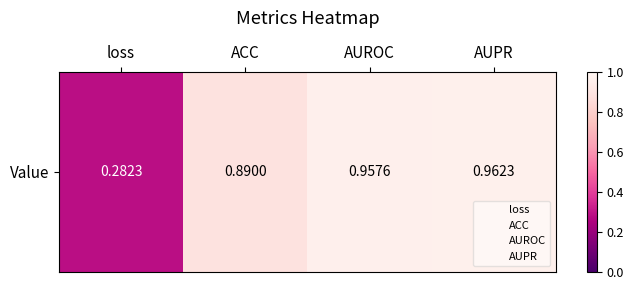

Reading left to right, extract all data points from this chart.

loss=0.3	ACC=0.9	AUROC=1.0	AUPR=1.0